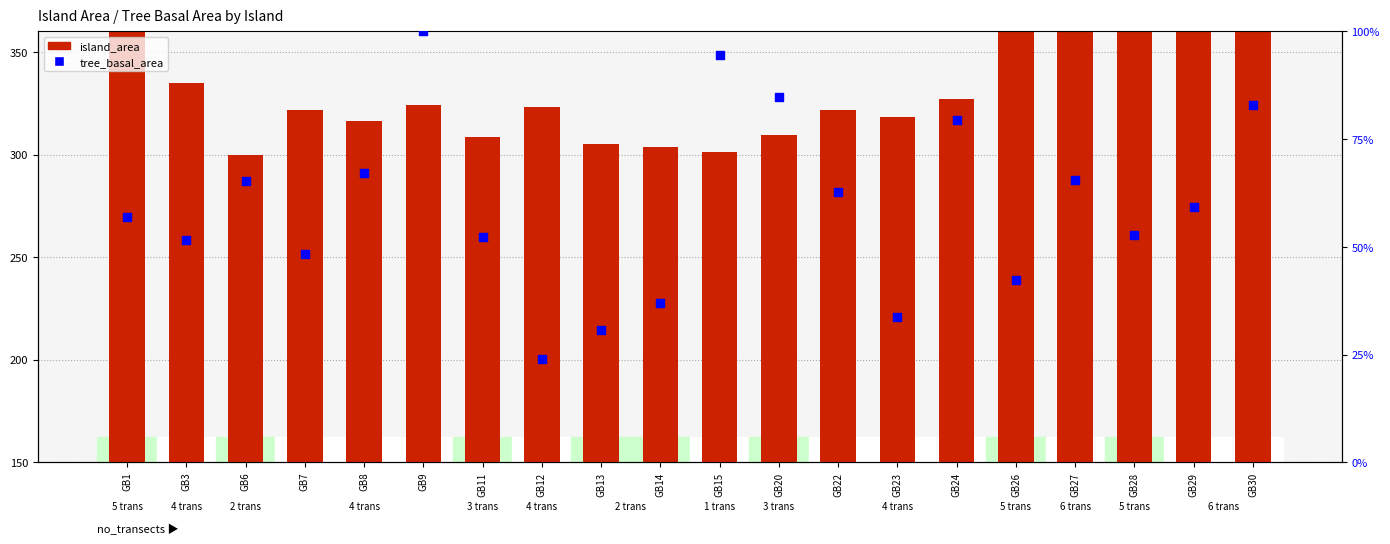

Which series has the largest Y range (max minus min)?

island_area